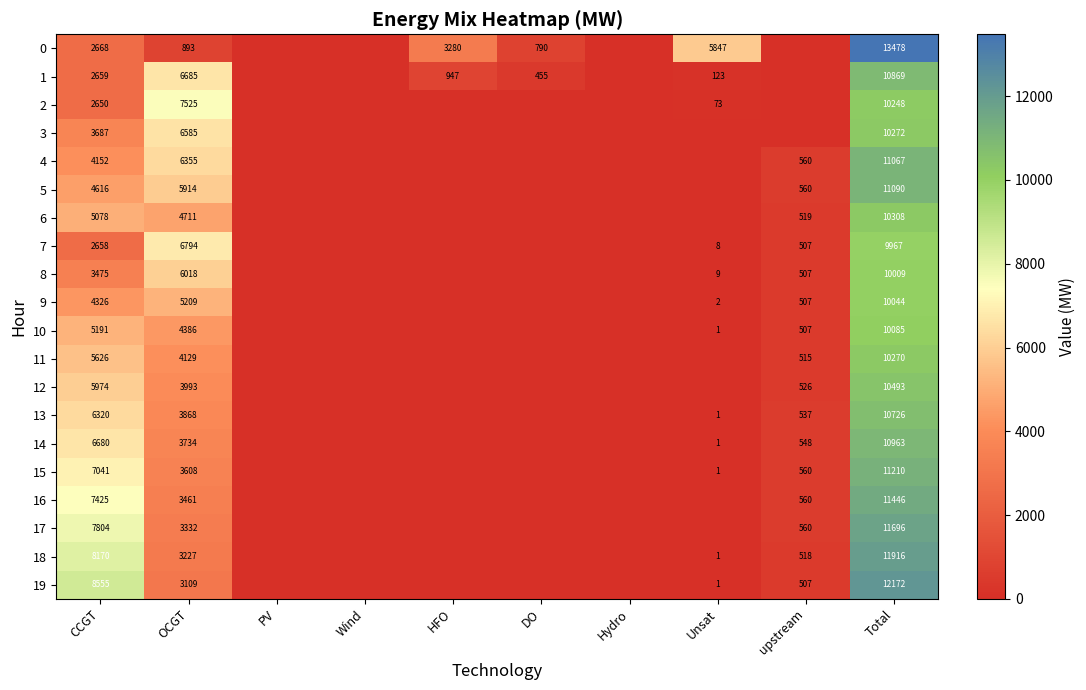

True or false: 3 has a value of 11034 at OCGT.

False